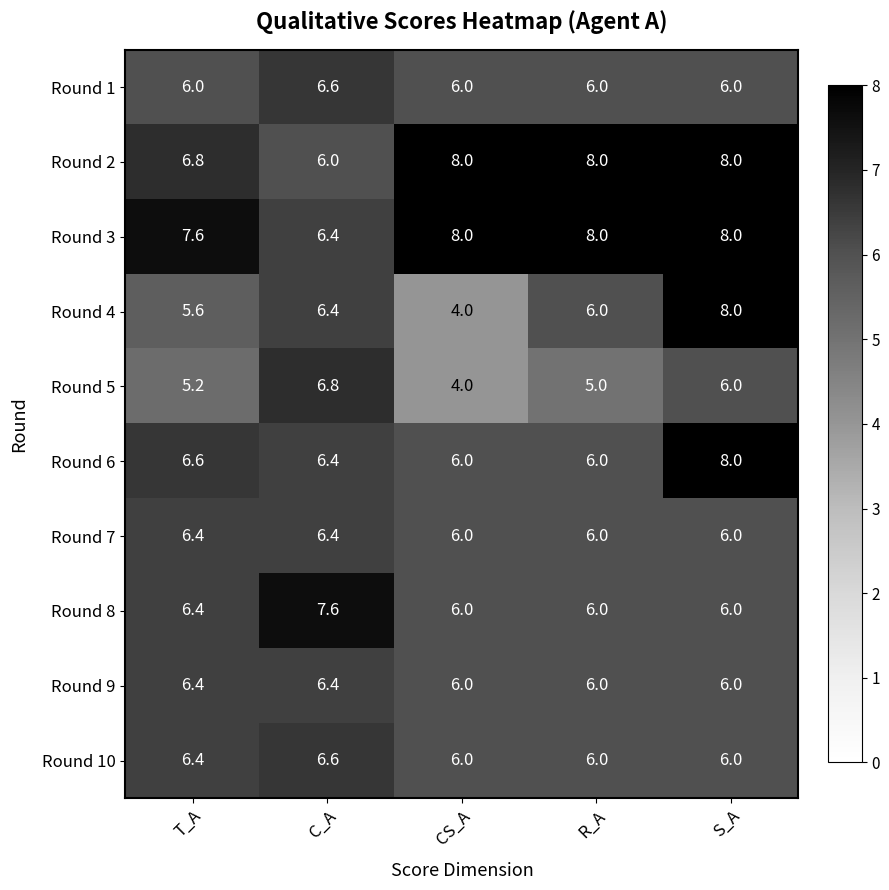

What is the minimum value for Round 3?

6.4